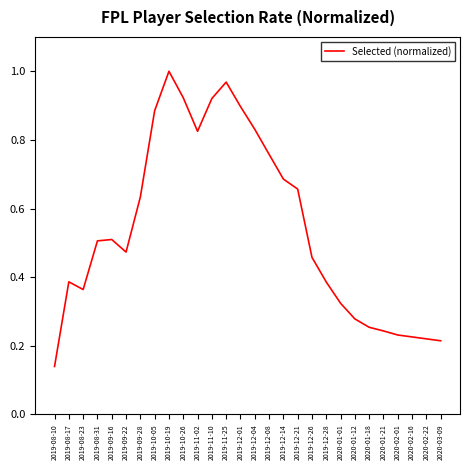

What is the change in value from 2019-09-28 to 2019-12-04?

+0.2